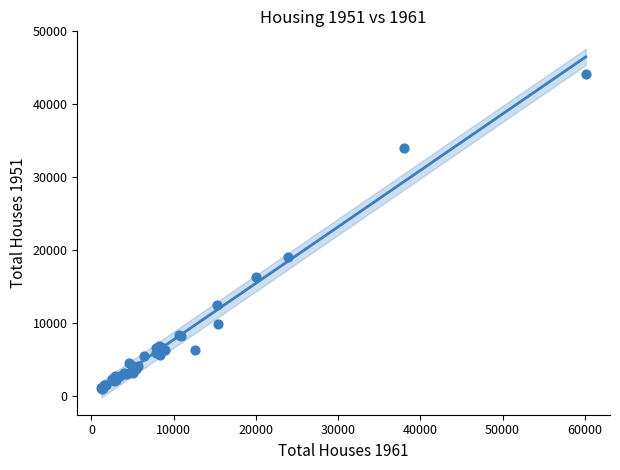

What Y value in the scatter plot is closest to 22566?

19061